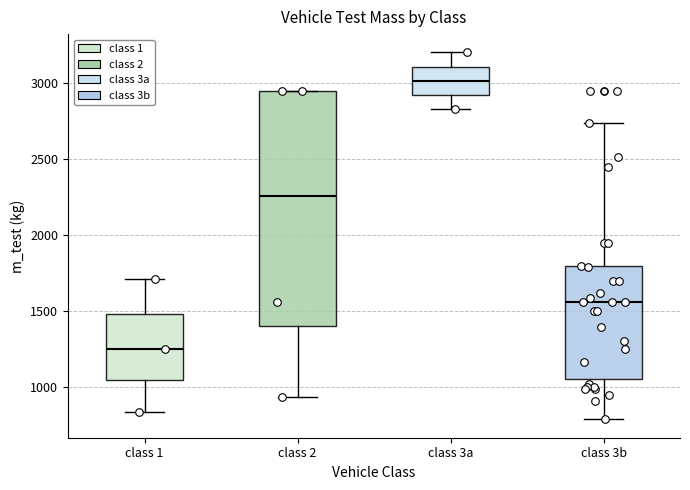

Which box is the tallest, from its lower edge to its upper edge?

class 2